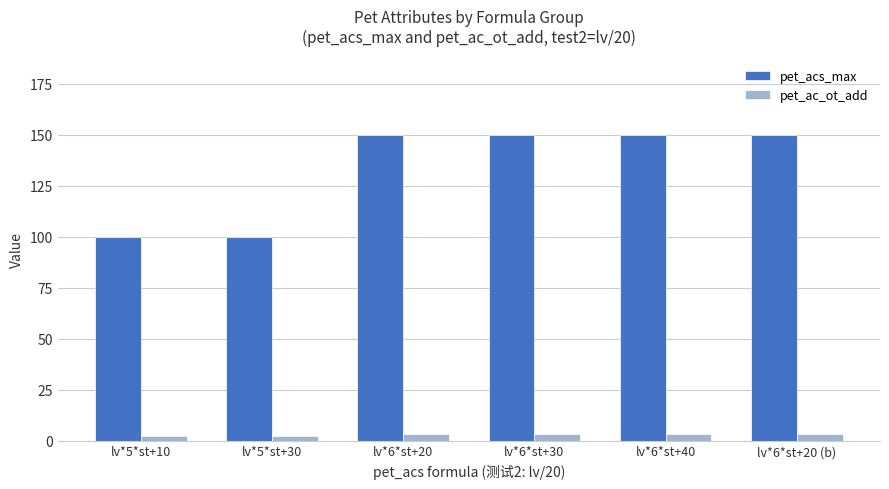

Which series has the widest spread of values?

pet_acs_max